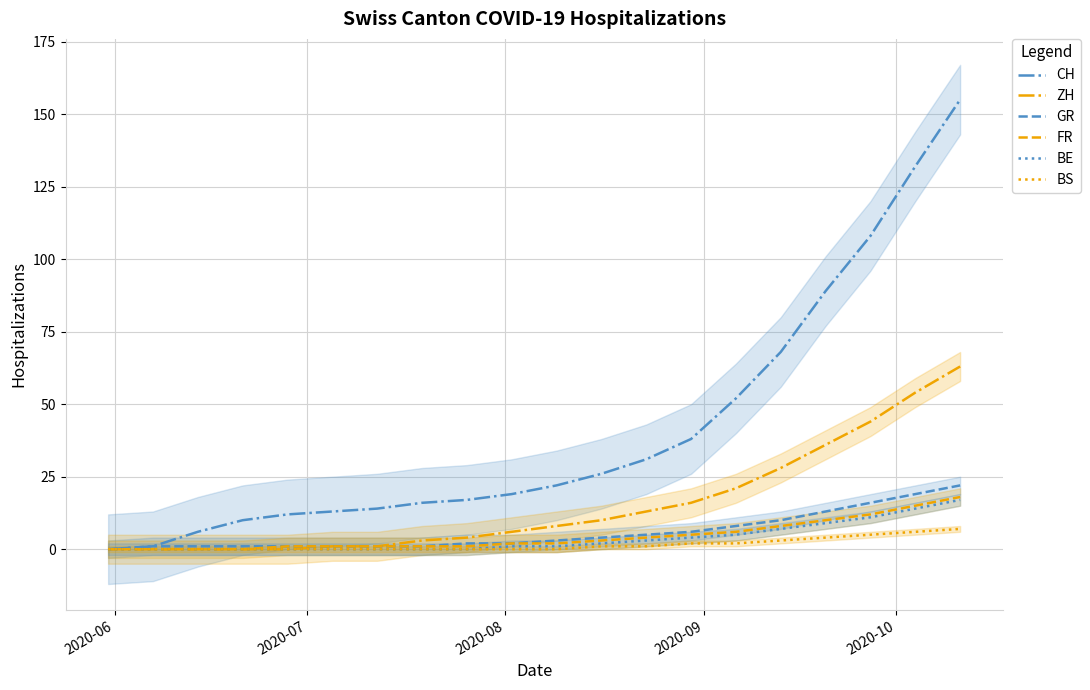

How many data points does each series have?

20